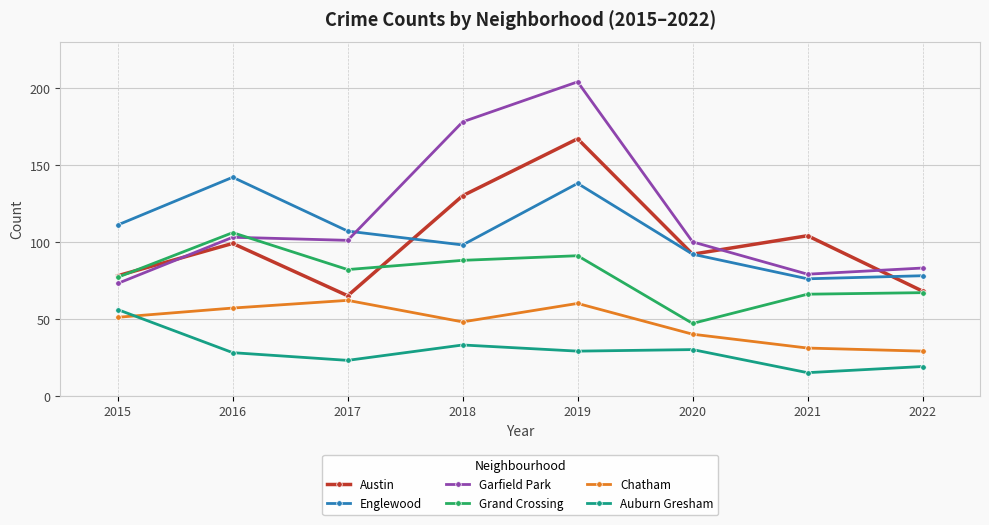

What is the lowest value of the Auburn Gresham series?

15